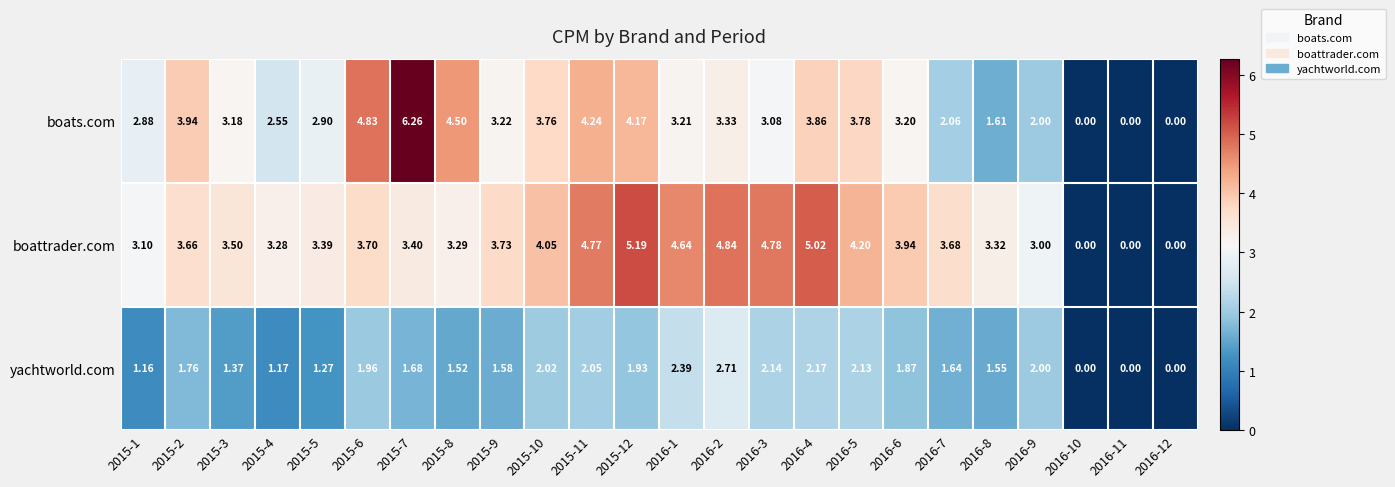

Rank the series at 2016-4 from highest to lowest value.

boattrader.com, boats.com, yachtworld.com